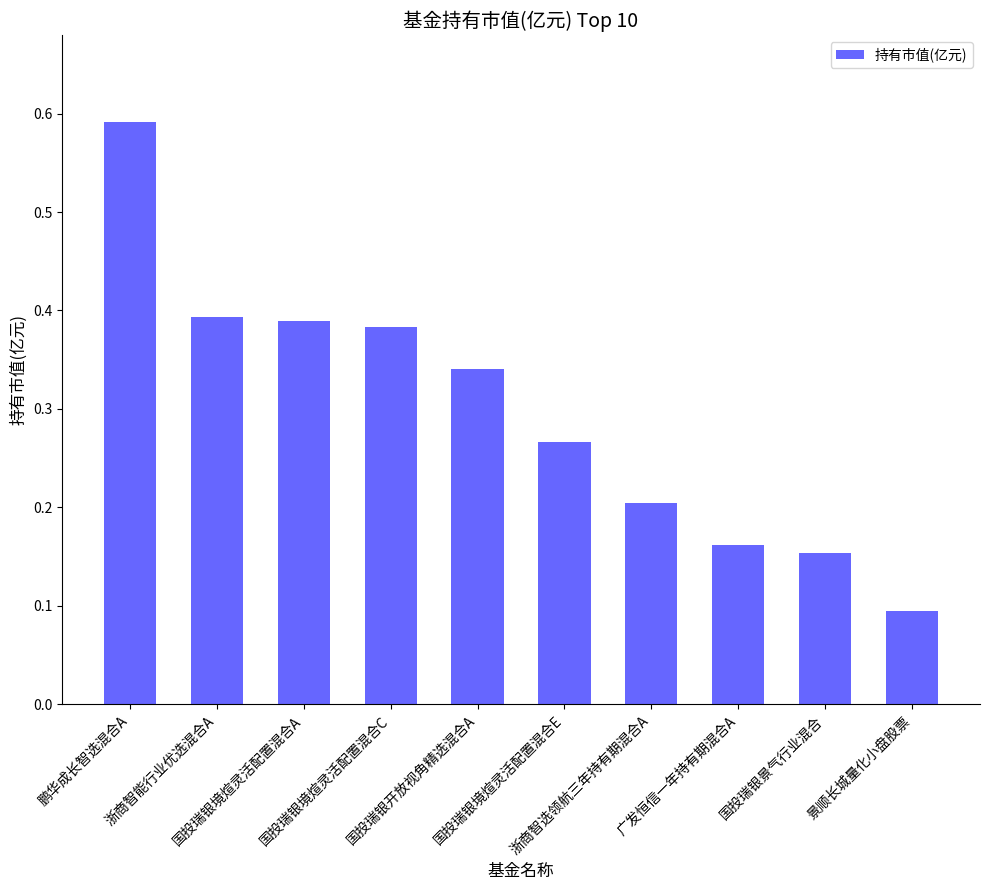

What is the value of the 10th bar from the left?

0.1